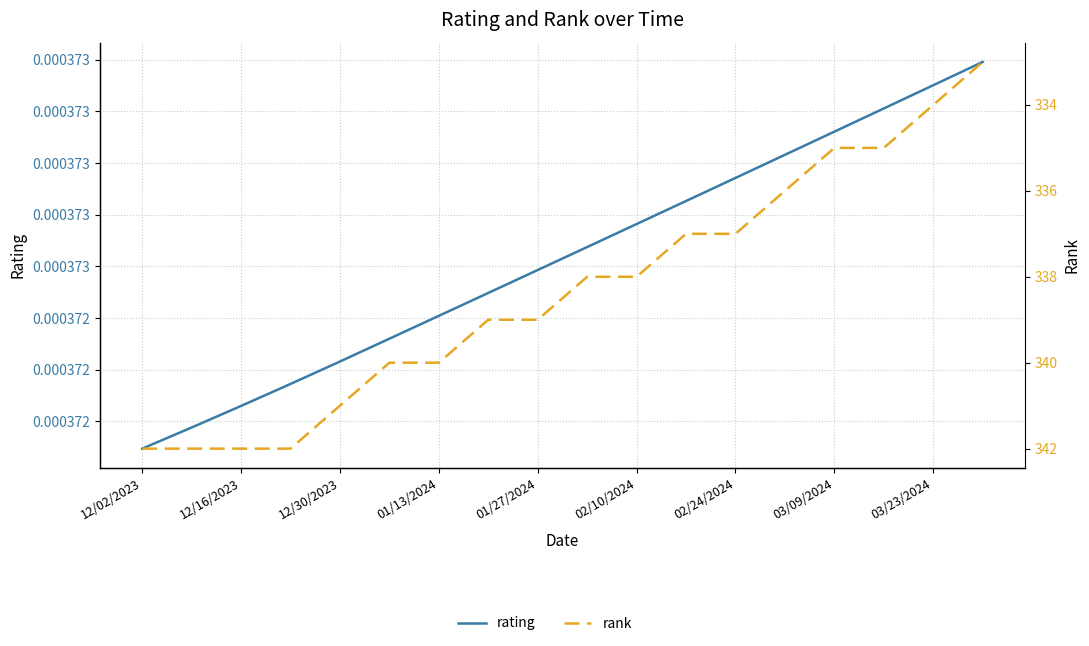

How many categories are shown in the chart?

18